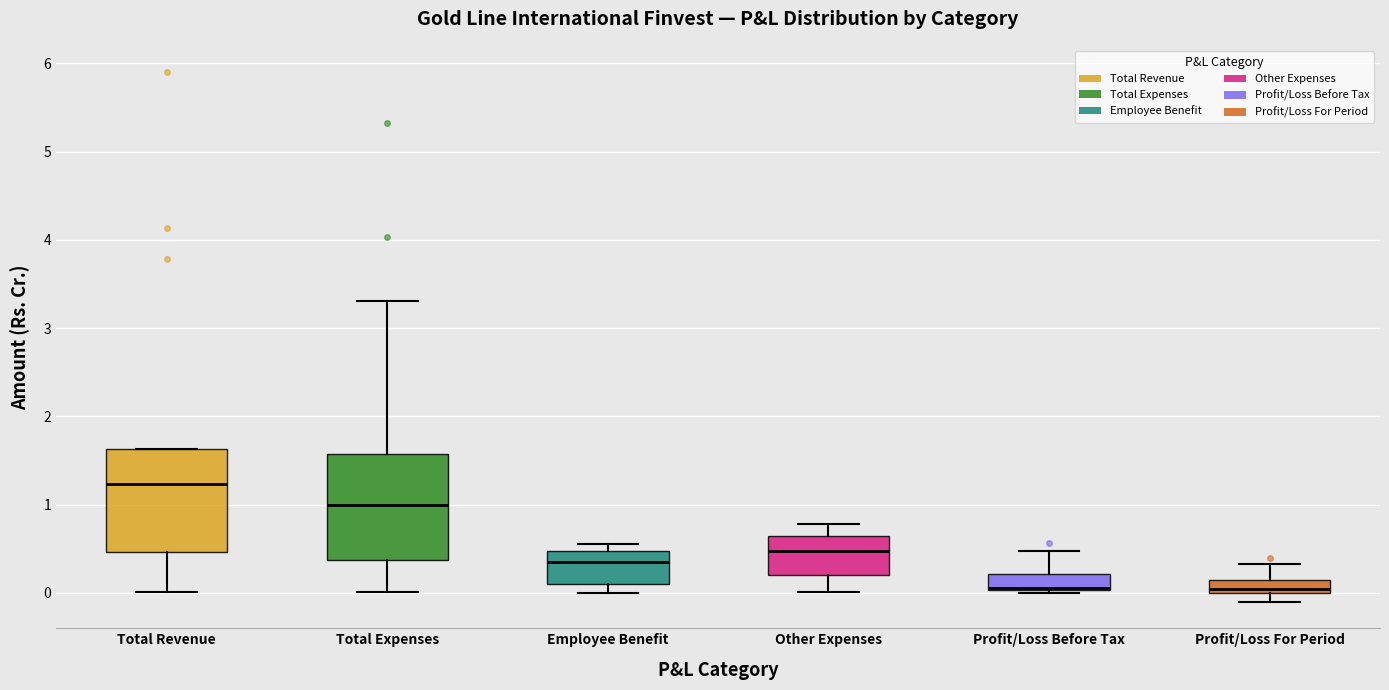

Where is the upper edge of the box for Employee Benefit on the y-axis? The values are not printed on the chart, so give them approximately, as read against the axis.

0.5